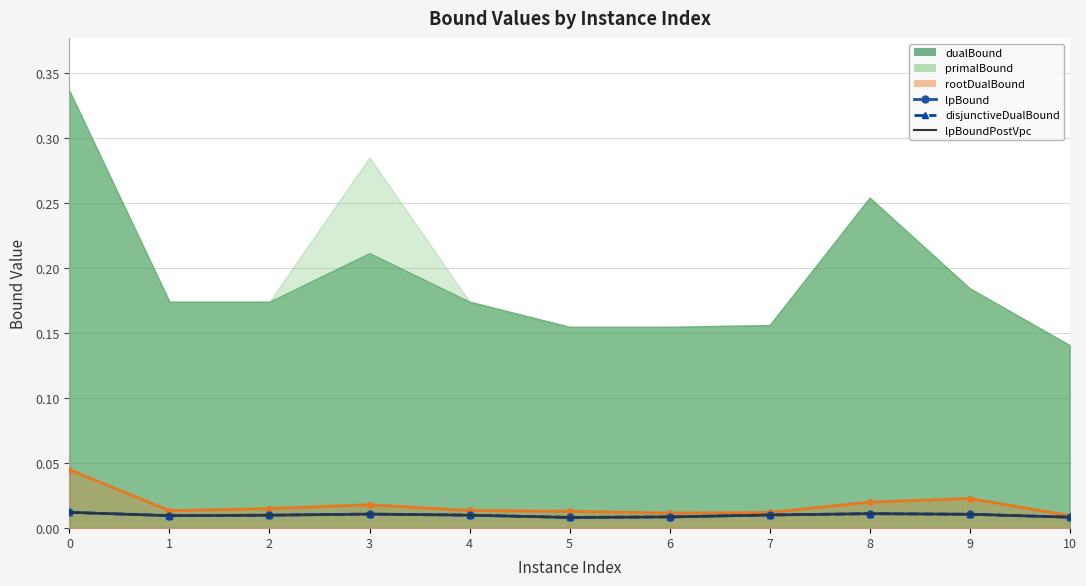

How many lpBoundPostVpc values are between 0 and 1?

11